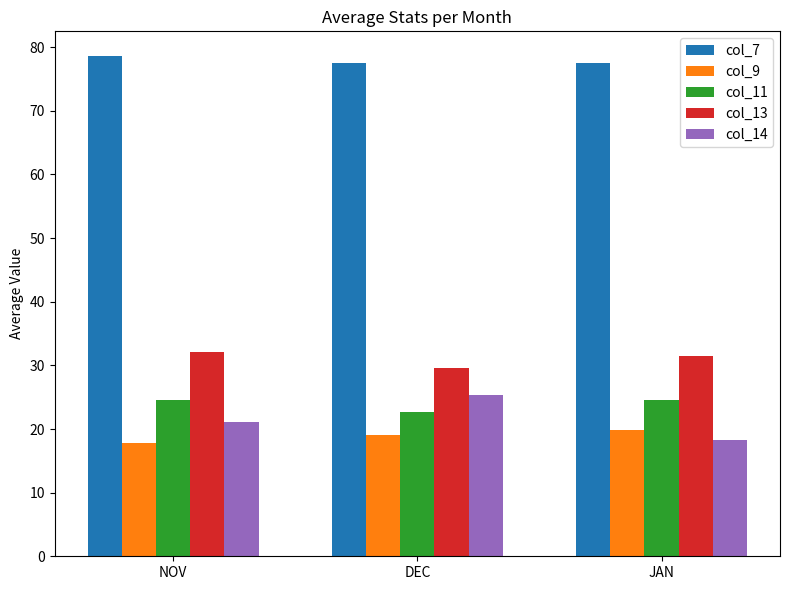

What is the value of the col_13 bar at the 1st from the left?

32.1